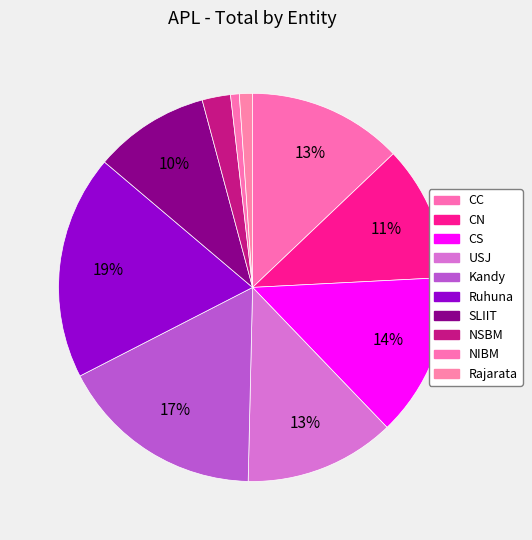

Rank the categories by value from highest to lowest.

Ruhuna, Kandy, CS, CC, USJ, CN, SLIIT, NSBM, Rajarata, NIBM